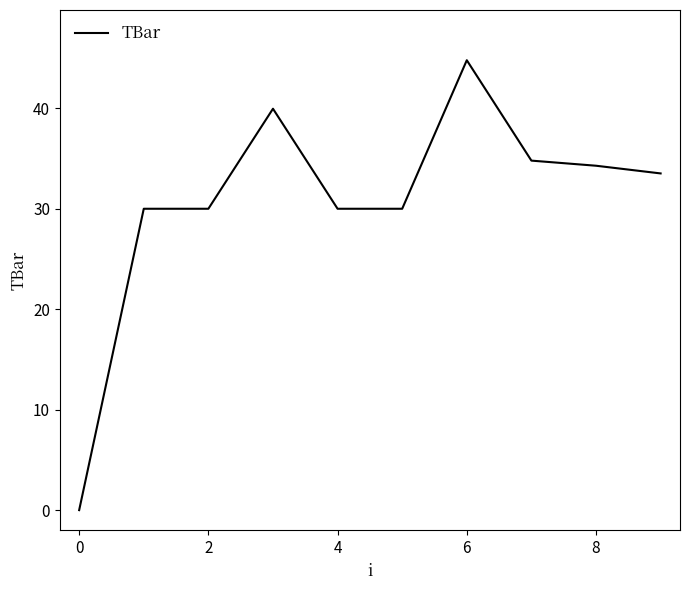

What is the maximum value shown in the chart?

44.8